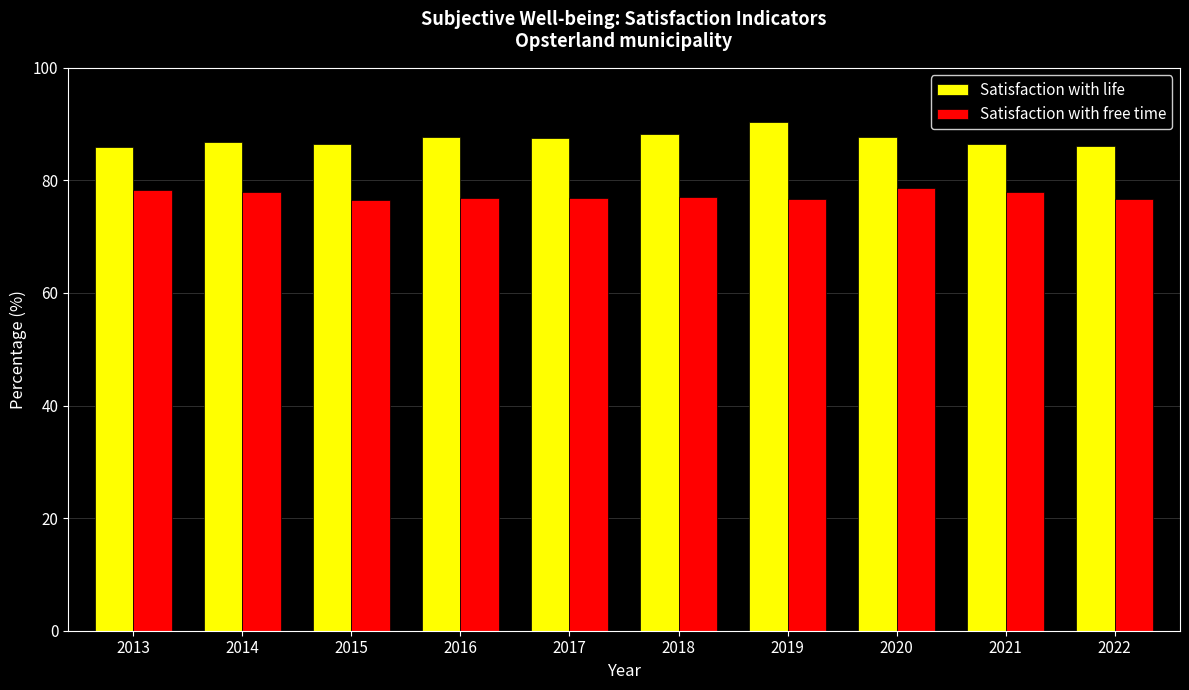

Is it true that Satisfaction with life equals 86.4 at 2021?

True